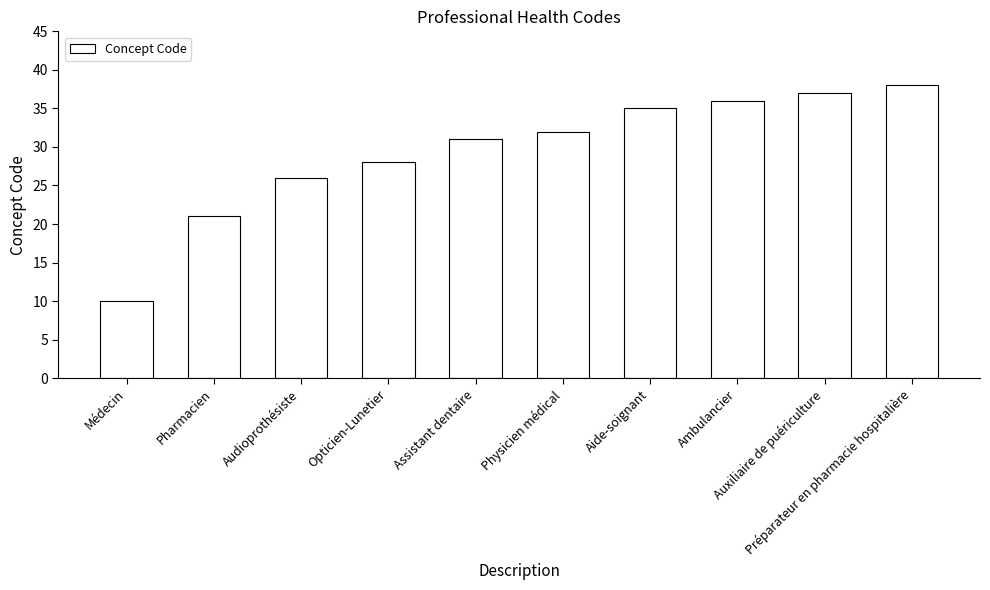

What is the label of the 9th bar from the left?

Auxiliaire de puériculture